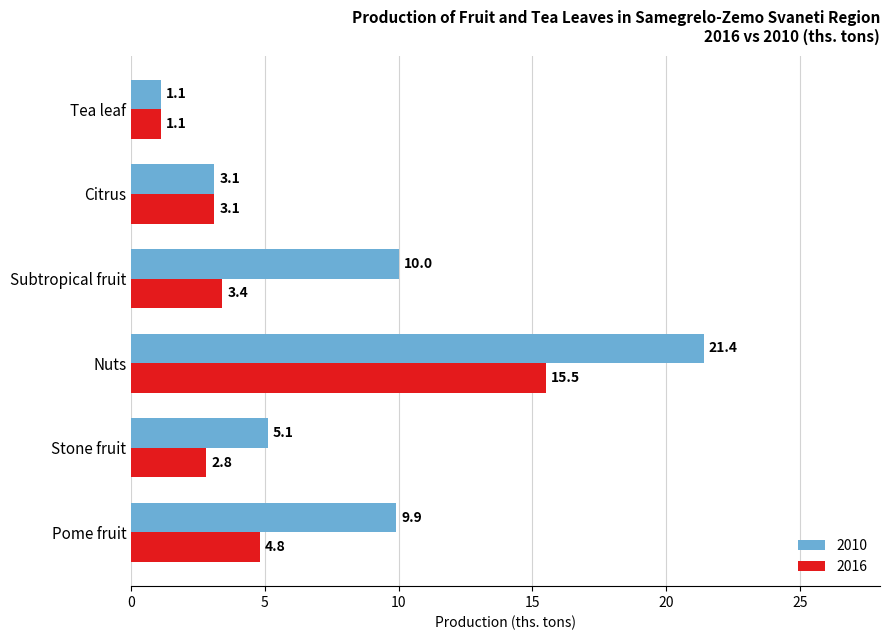

True or false: 2010 has a value of 10.0 at Subtropical fruit.

True